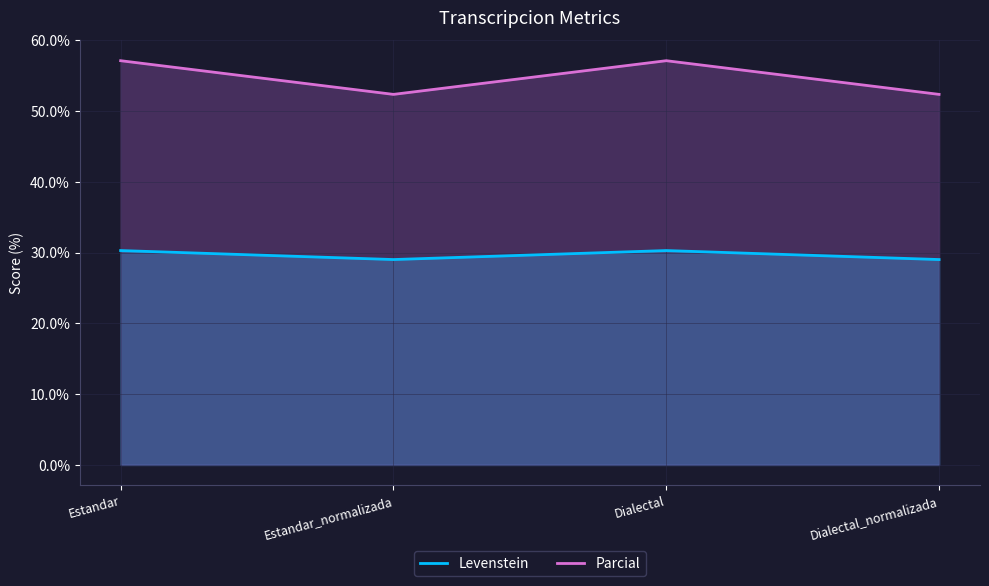

At which label does Levenstein first exceed 30?

Estandar